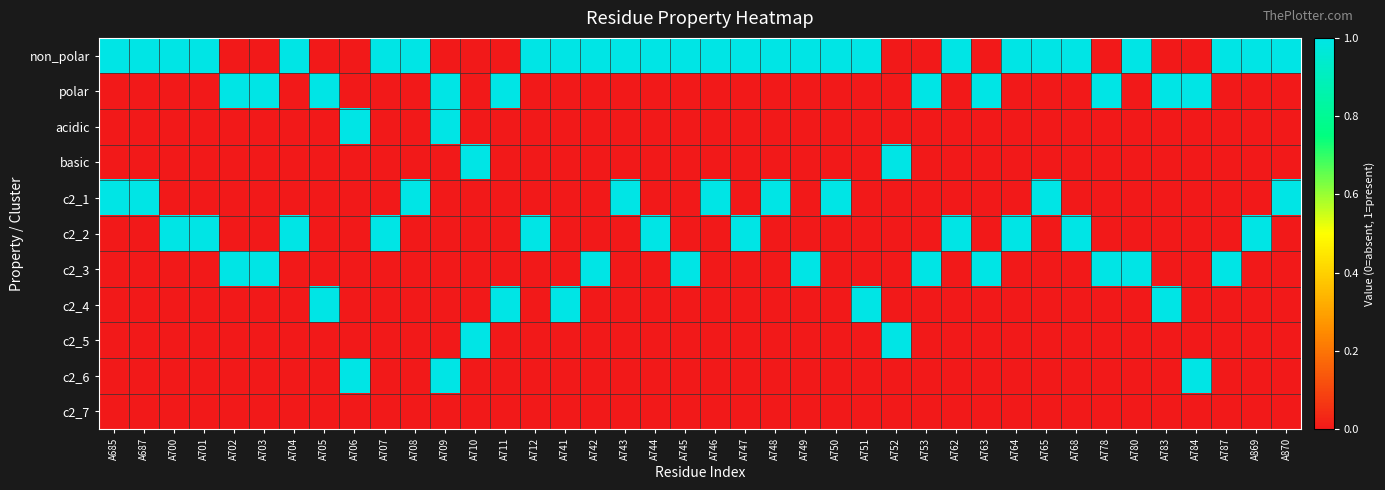

At how many categories does at least one series exceed 0?

40